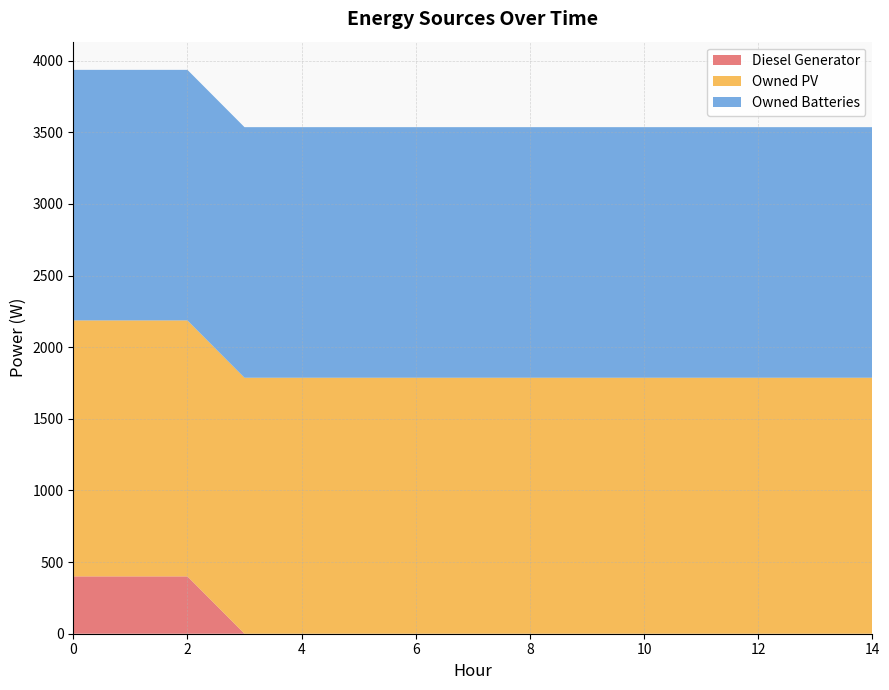

Reading right to left, transcribe all the data shown in this chart.

Diesel Generator: 0	0	0	0	0	0	0	0	0	0	0	0	400	400	400
Owned PV: 1787	1787	1787	1787	1787	1787	1787	1787	1787	1787	1787	1787	1787	1787	1787
Owned Batteries: 1749	1749	1749	1749	1749	1749	1749	1749	1749	1749	1749	1749	1749	1749	1749